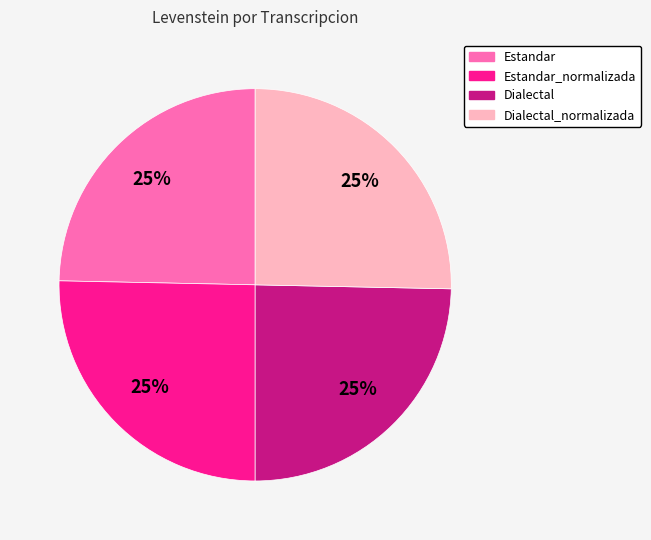

Is it true that Estandar is 16% of the pie?

False